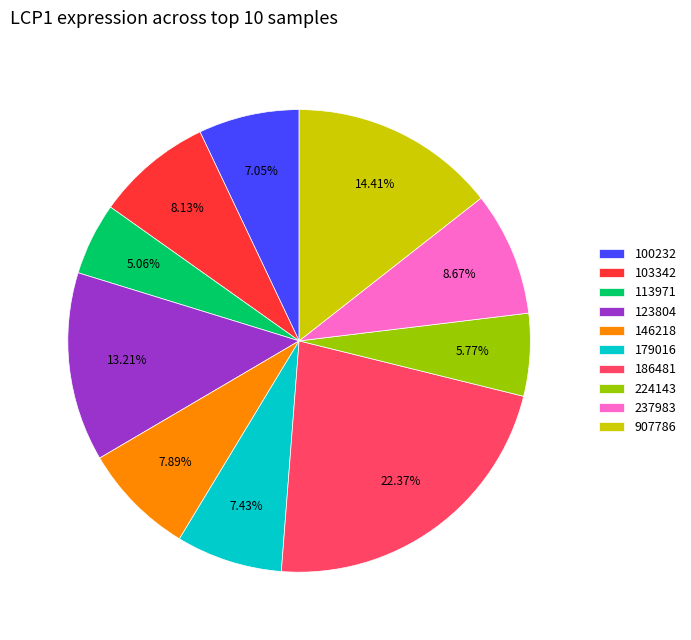

Which slice is the largest?

186481